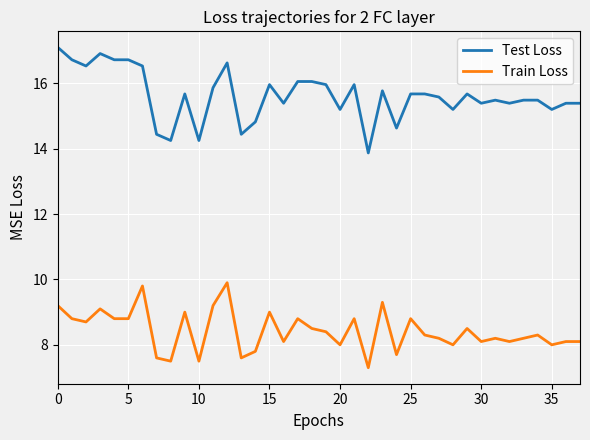

What is the greatest value displayed?

17.1